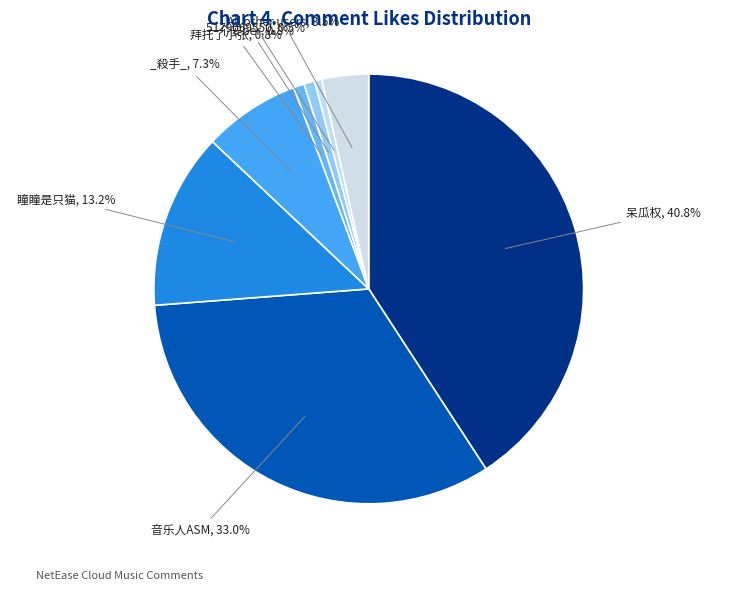

How many segments does this pie chart have?

8